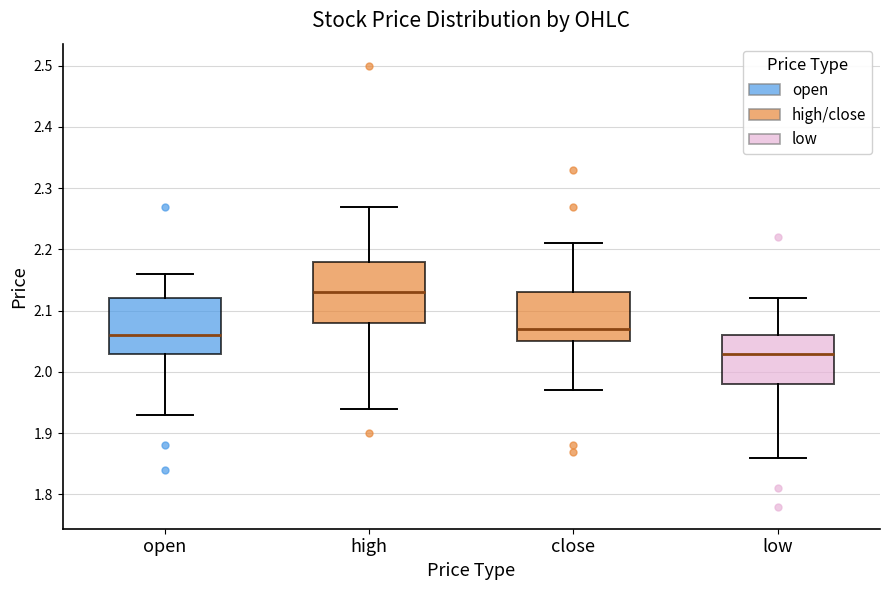

Where is the lower edge of the box for high on the y-axis? The values are not printed on the chart, so give them approximately, as read against the axis.

2.08